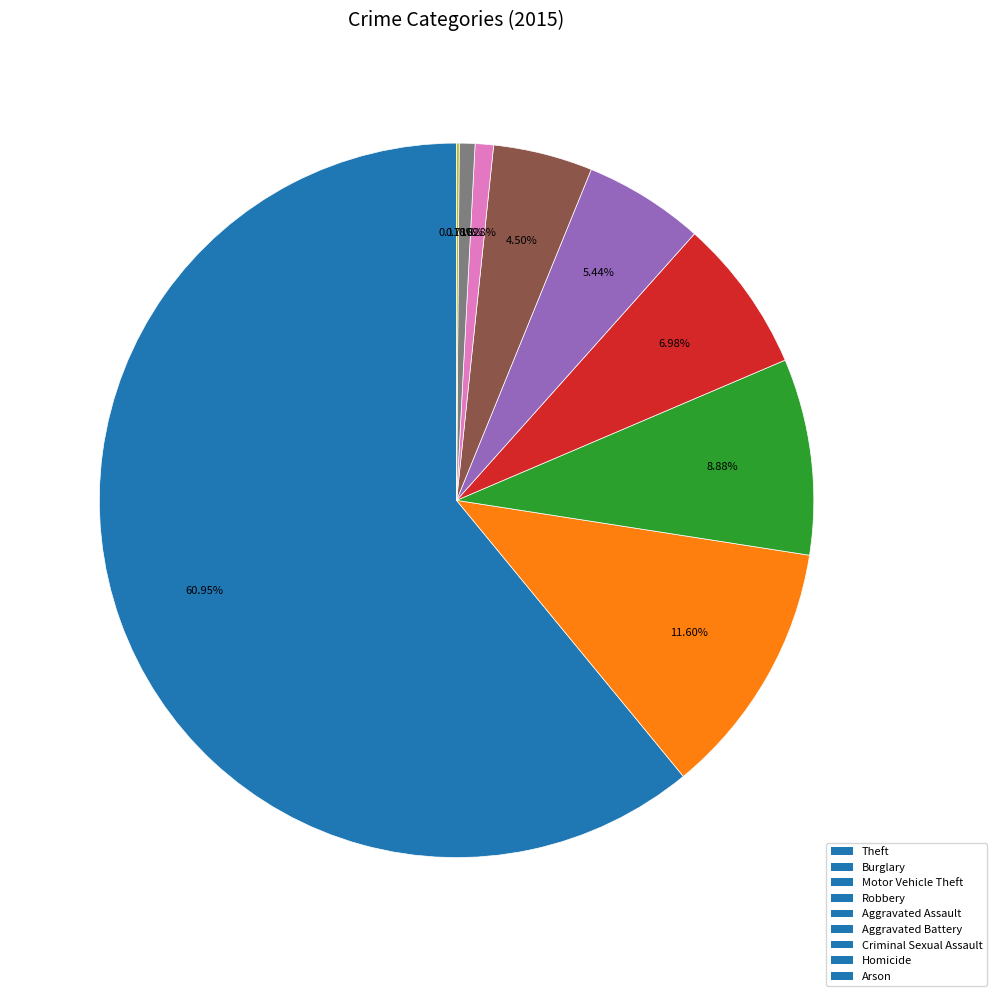

To the nearest percent, what is the difference between the Burglary and Motor Vehicle Theft slice percentages?

3%